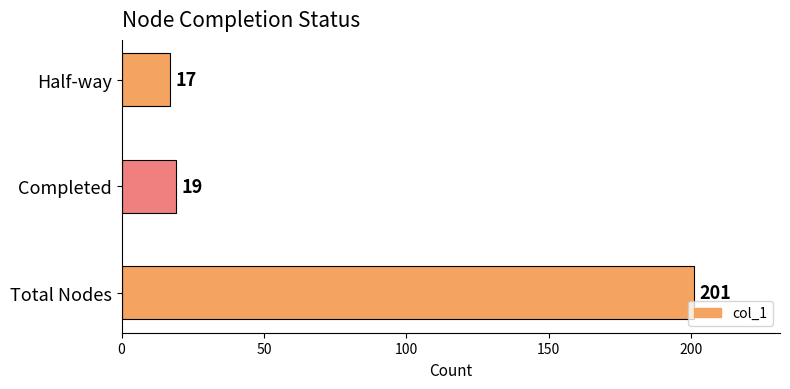

At which label is the value closest to 109?

Completed